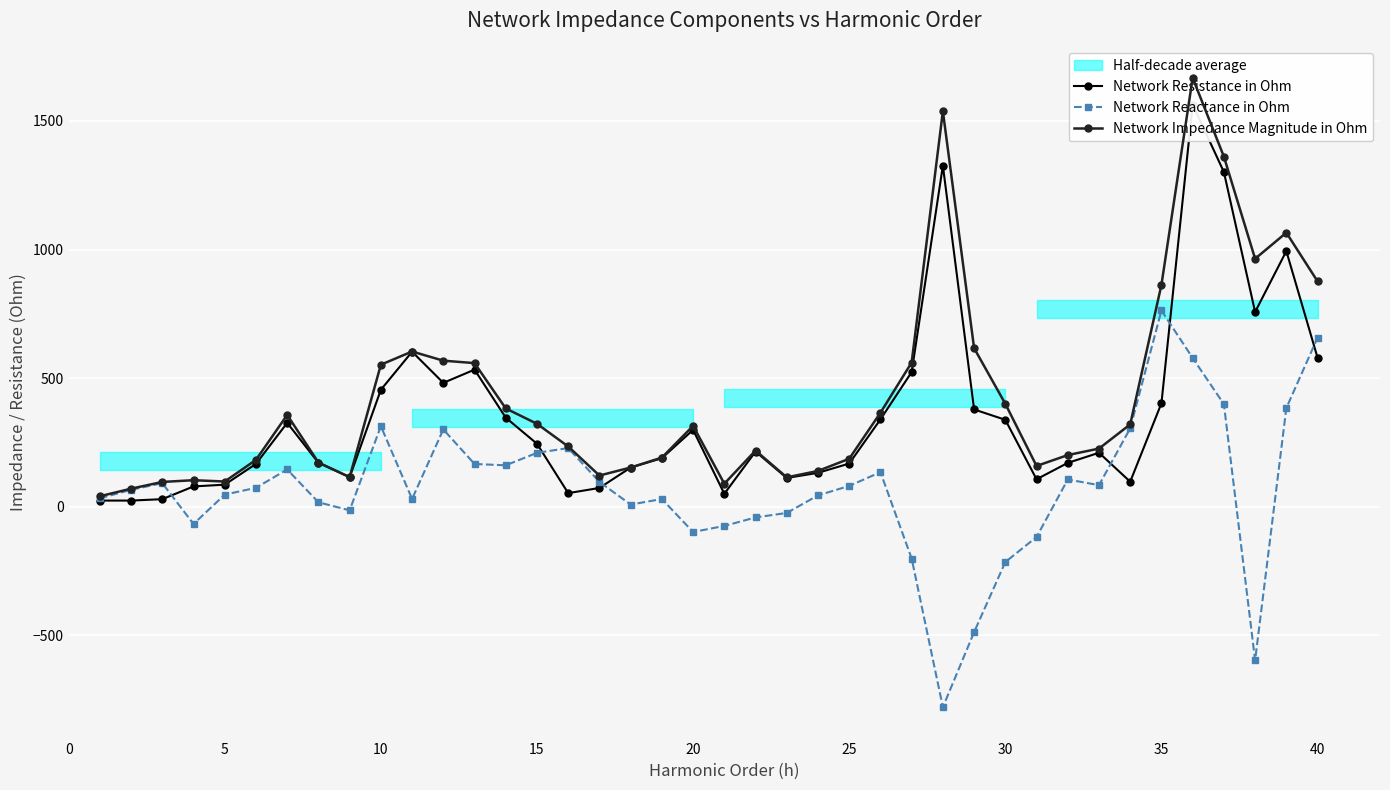

How many data points in Network Reactance in Ohm are less than 73?

20